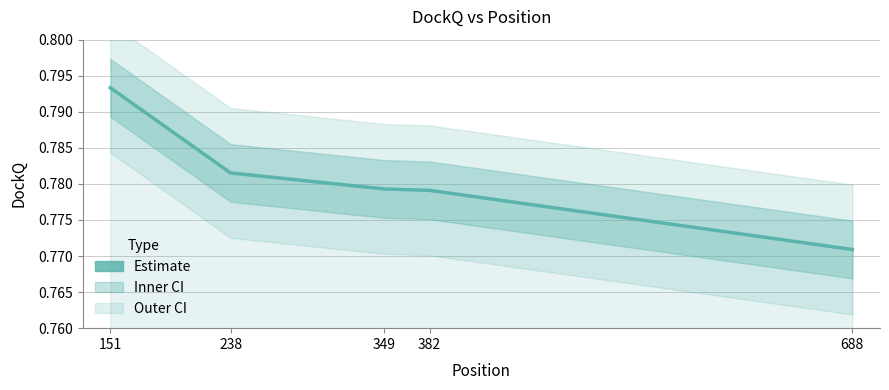

The chart shows a value of 0.3 at 151. True or false?

False